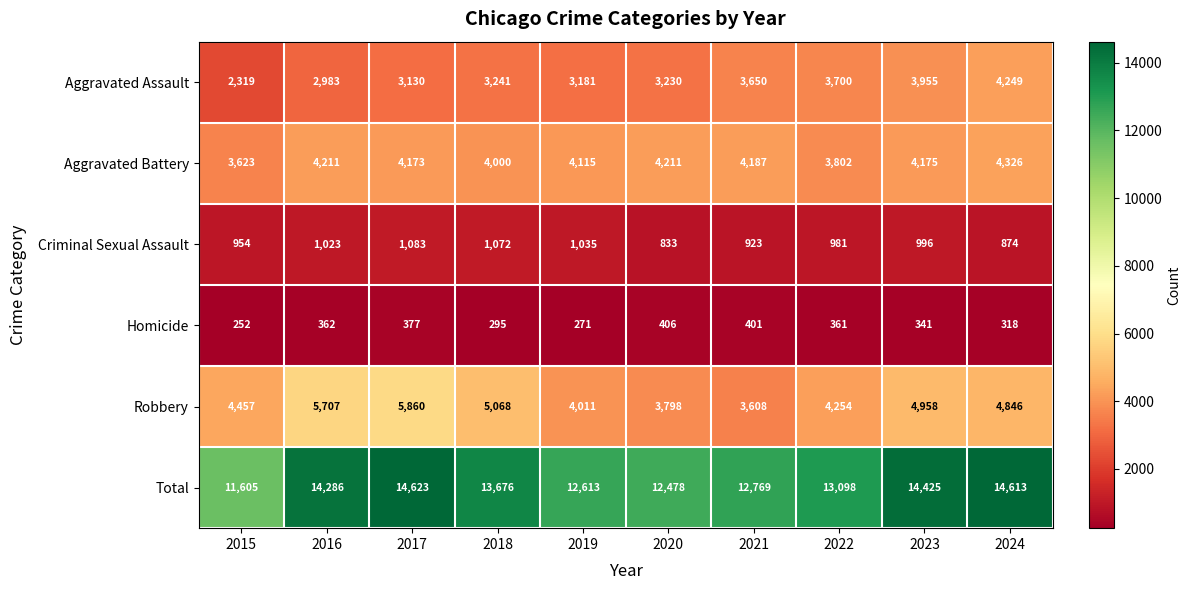

What is the greatest value displayed?

14623